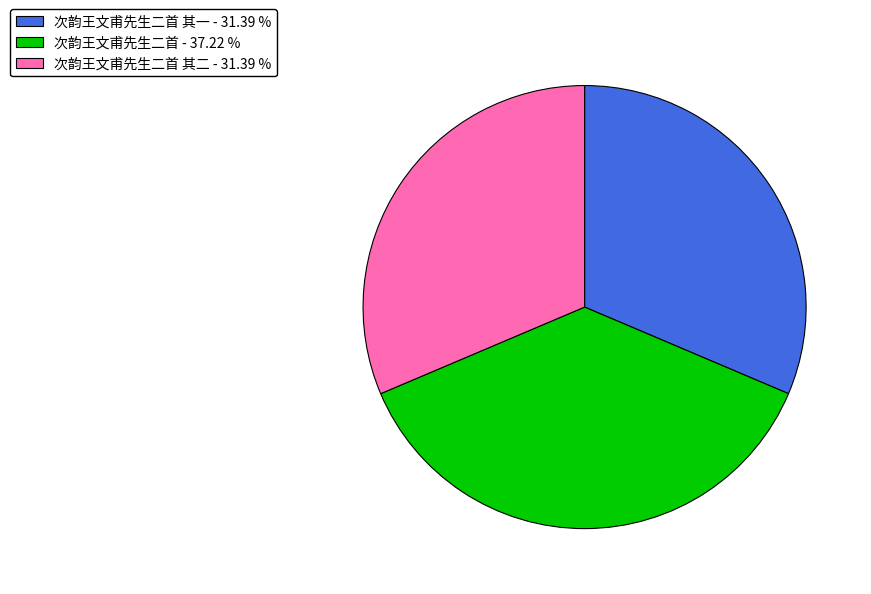

Is there any slice that represents more than half of the pie?

No